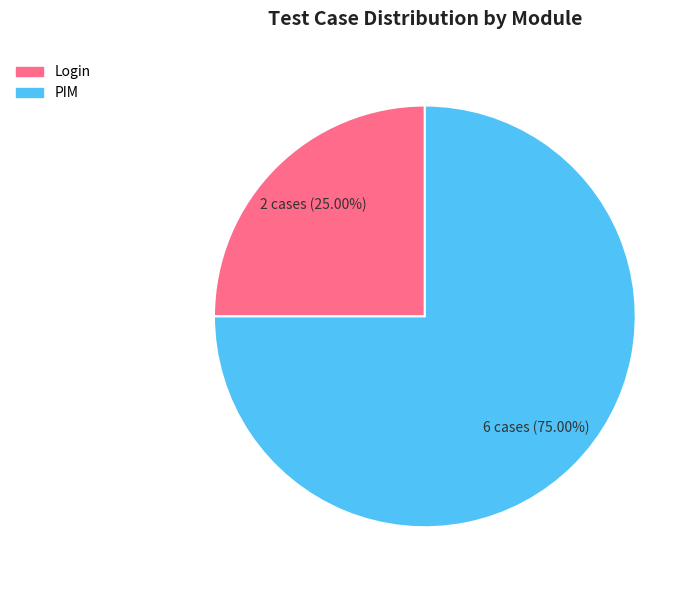

Which category accounts for the majority?

PIM